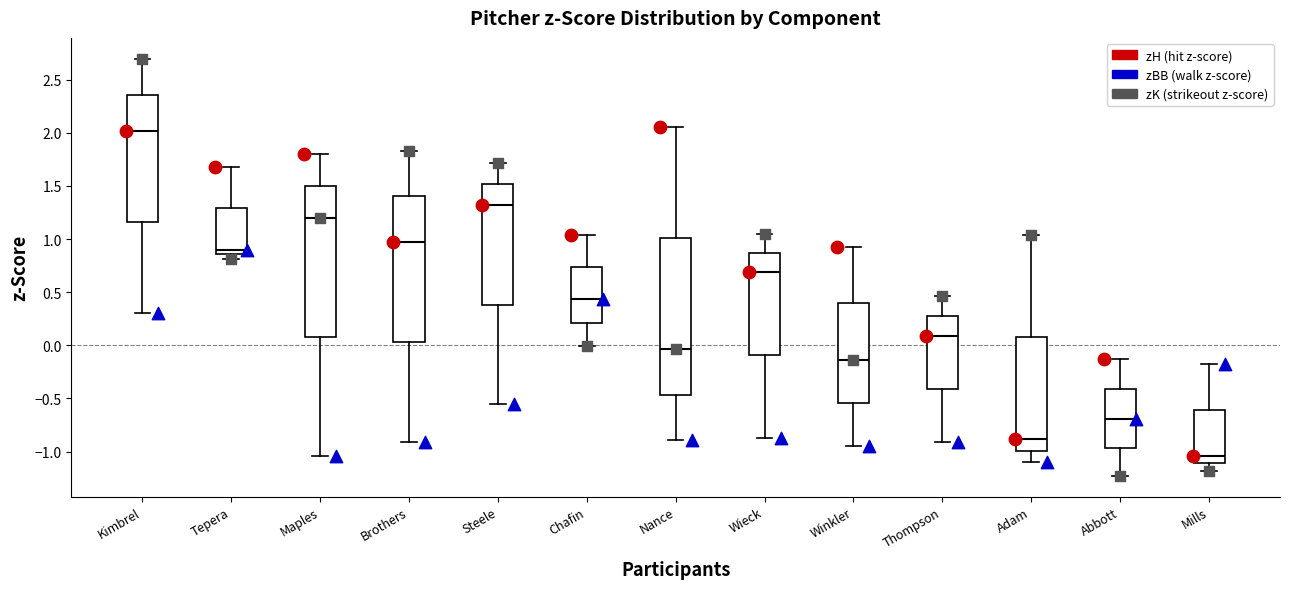

Reading left to right, transcribe this box plot: for each box, give where its median line is, the range the box spans, and where its two whiskers end, as read against the y-axis. The values are not printed on the chart, so give them approximately, as read against the axis.

Kimbrel: median 2.00, box 1.15 to 2.35, whiskers 0.30 to 2.70
Tepera: median 0.90, box 0.85 to 1.30, whiskers 0.80 to 1.70
Maples: median 1.20, box 0.10 to 1.50, whiskers -1.05 to 1.80
Brothers: median 0.95, box 0.05 to 1.40, whiskers -0.90 to 1.85
Steele: median 1.30, box 0.40 to 1.50, whiskers -0.55 to 1.70
Chafin: median 0.45, box 0.20 to 0.75, whiskers 0.00 to 1.05
Nance: median -0.05, box -0.45 to 1.00, whiskers -0.90 to 2.05
Wieck: median 0.70, box -0.10 to 0.85, whiskers -0.85 to 1.05
Winkler: median -0.15, box -0.55 to 0.40, whiskers -0.95 to 0.95
Thompson: median 0.10, box -0.40 to 0.25, whiskers -0.90 to 0.45
Adam: median -0.90, box -1.00 to 0.10, whiskers -1.10 to 1.05
Abbott: median -0.70, box -0.95 to -0.40, whiskers -1.25 to -0.15
Mills: median -1.05, box -1.10 to -0.60, whiskers -1.20 to -0.15